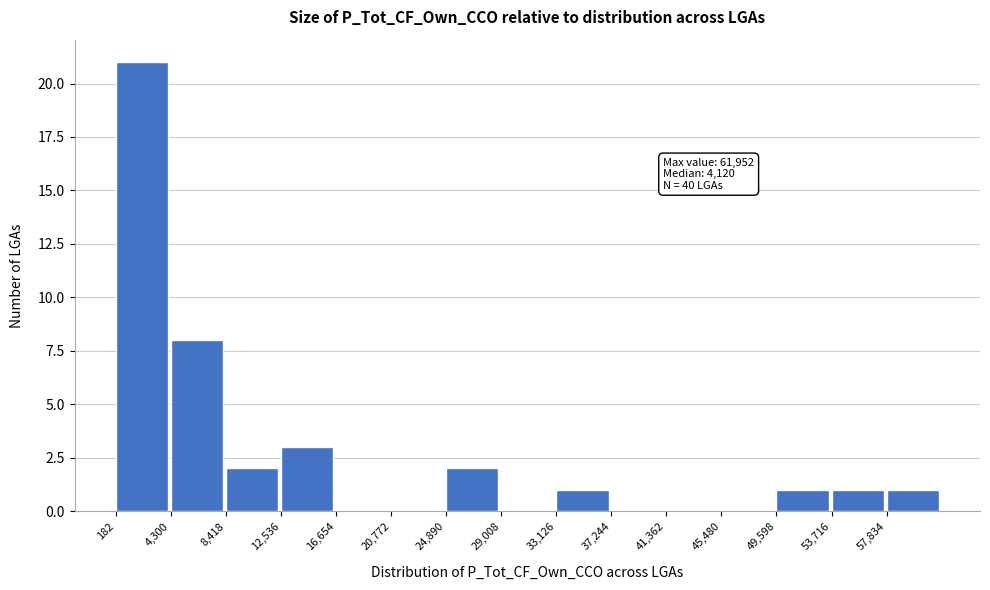

Which range on the x-axis has the tallest bar?

0 to 4500